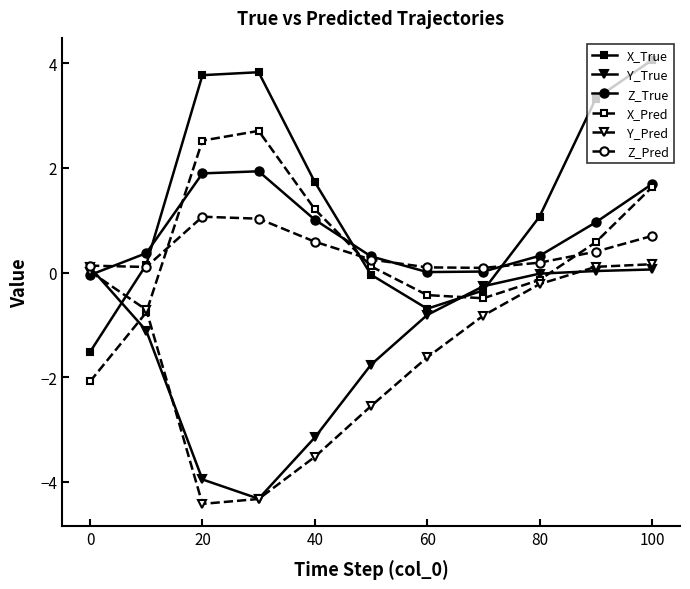

In Z_True, how many points are lower than both neighbors (excluding endpoints)?

1